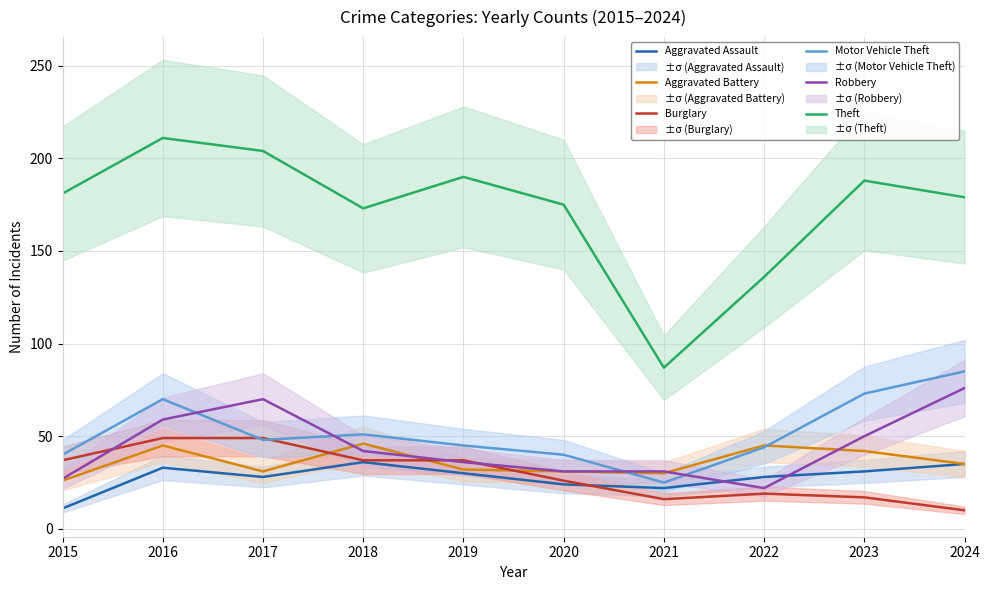

What is the difference between the Theft values at 2018 and 2017?

31